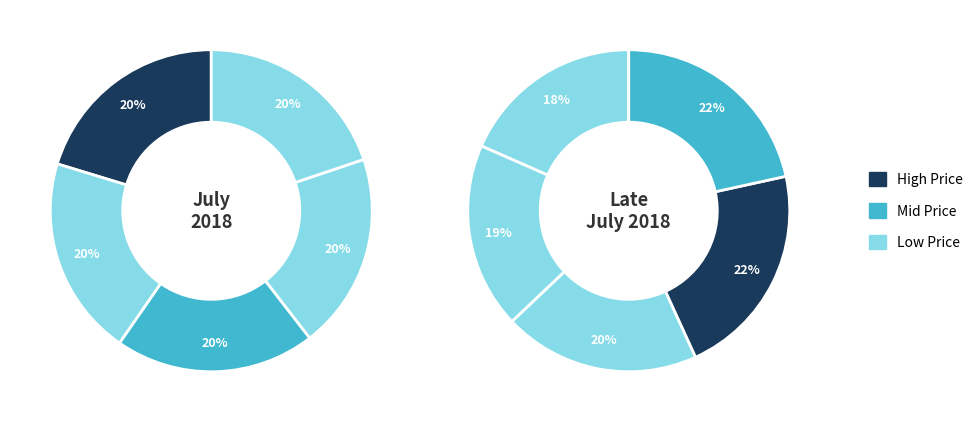

Count the number of slices in the pie.

10